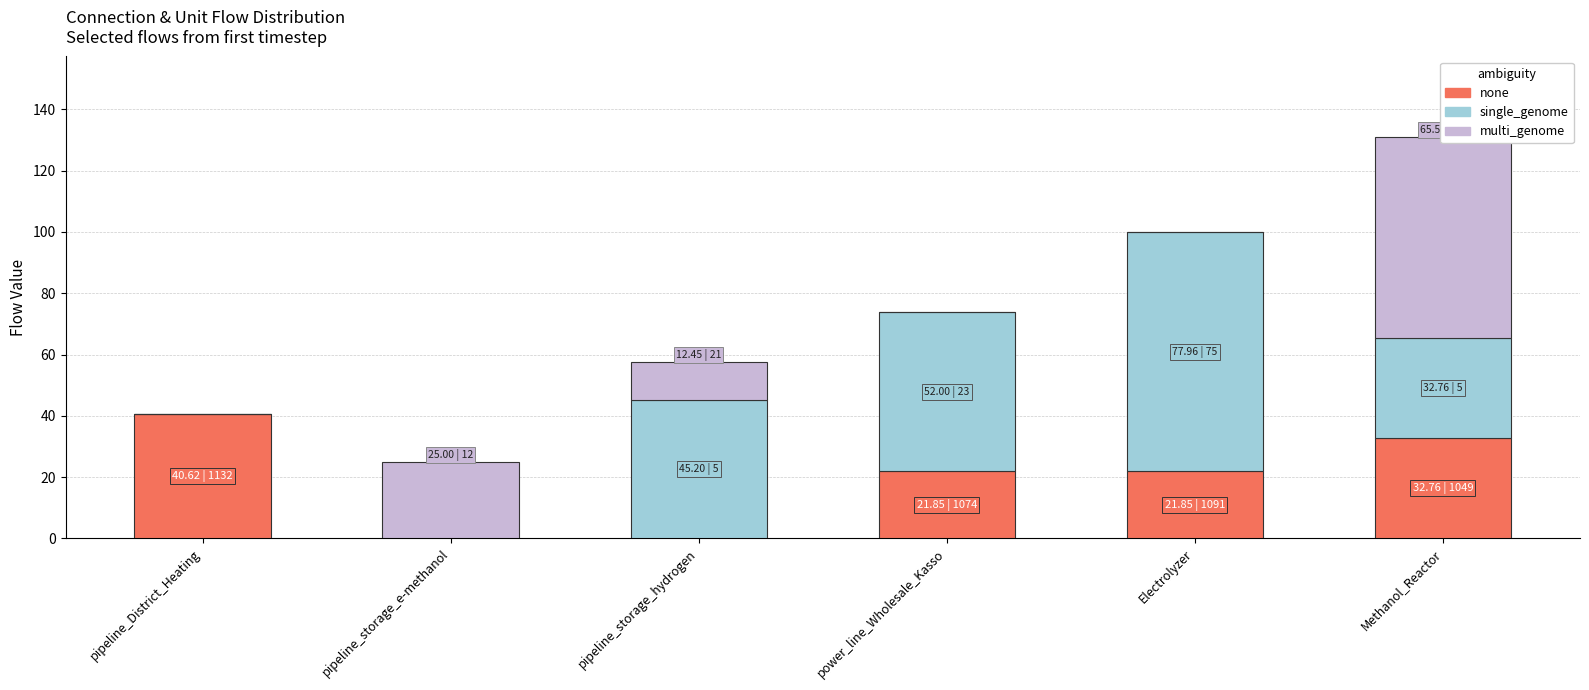

Which series has the largest total across all categories?

single_genome